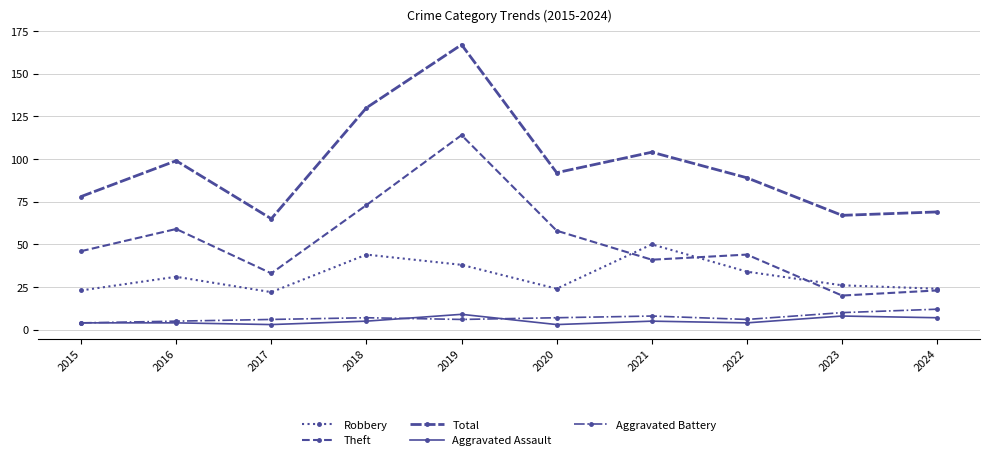

True or false: Total and Aggravated Battery cross at least once.

False